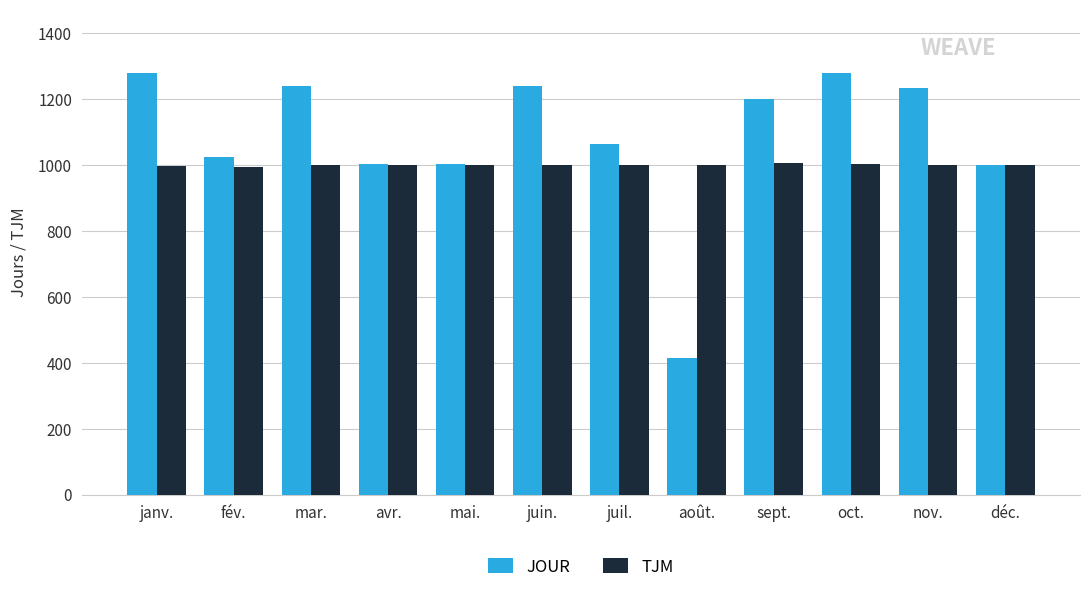

Which series has the largest range (max minus min)?

JOUR